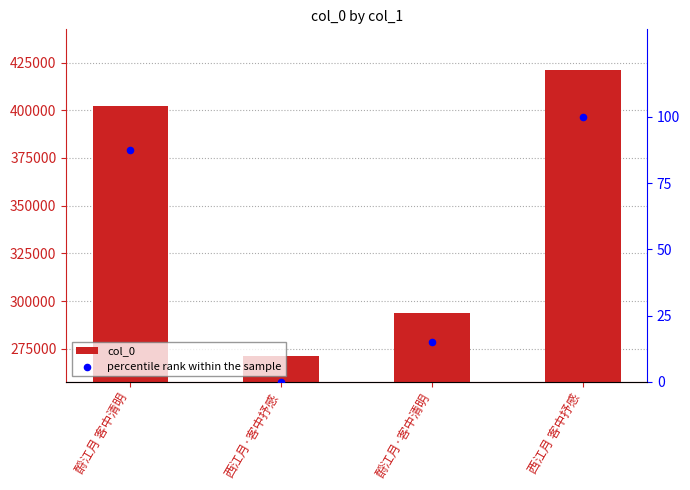

Which series contains the highest Y value?

col_0